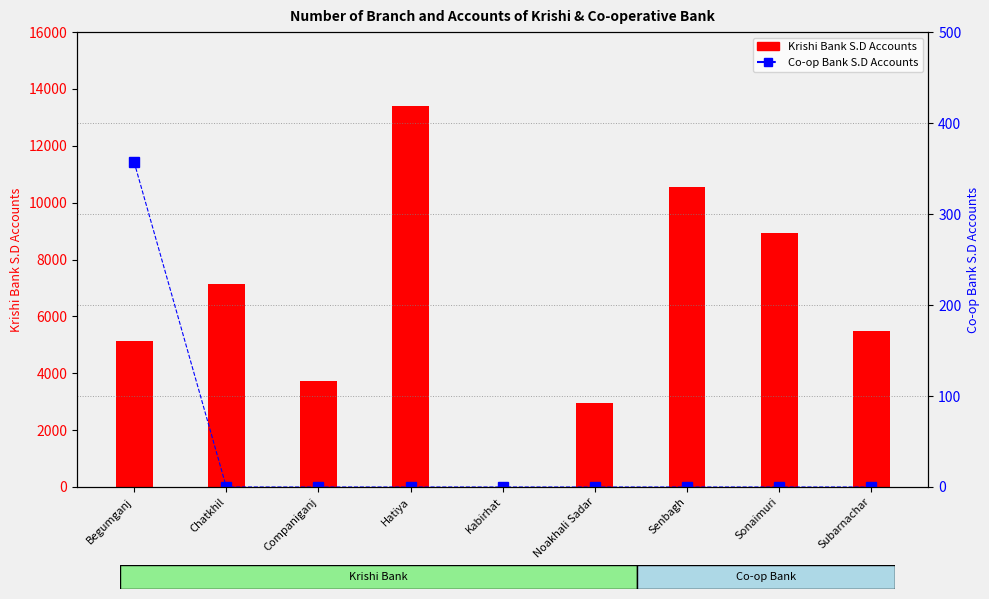

At which label is Krishi Bank S.D Accounts closest to 6705?

Chatkhil